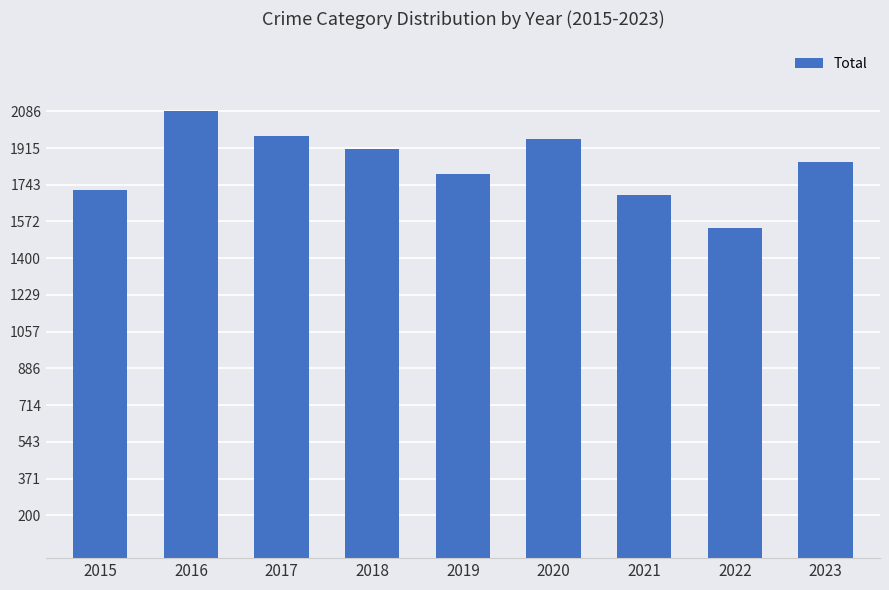

Reading left to right, extract all data points from this chart.

2015=1719	2016=2086	2017=1972	2018=1912	2019=1792	2020=1959	2021=1695	2022=1541	2023=1851